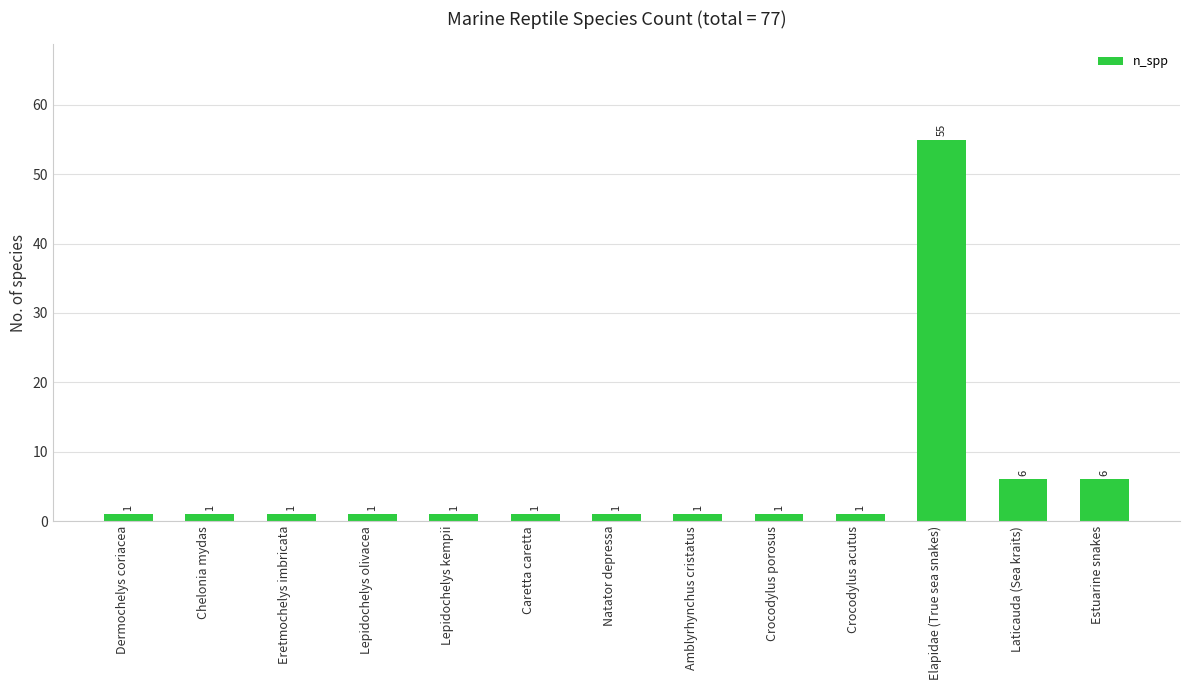

What is the change in value from Lepidochelys kempii to Laticauda (Sea kraits)?

+5